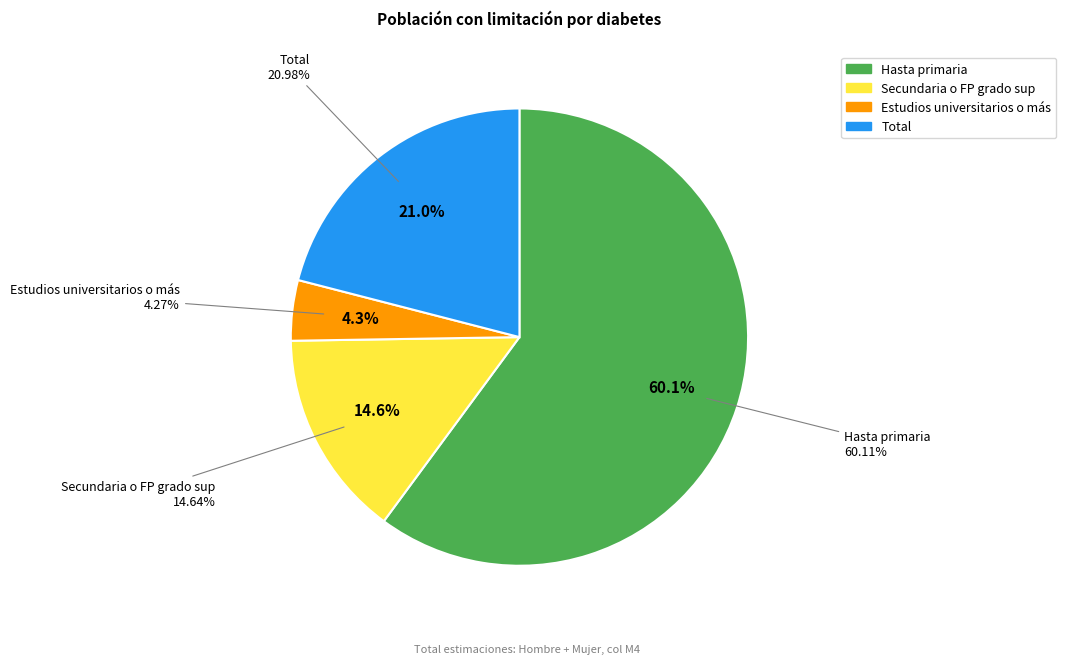

Does Estudios universitarios o más account for over 50% of the chart?

No